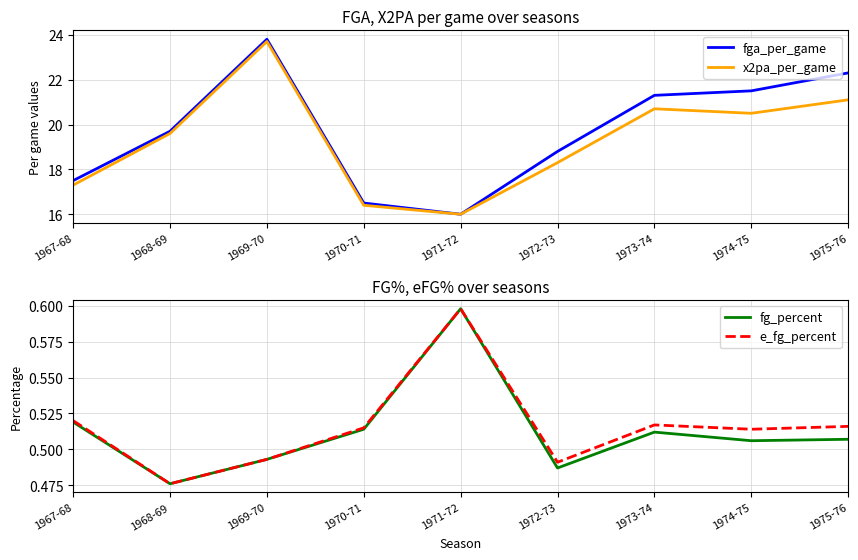

What are all the series names shown in the legend?

fga_per_game, x2pa_per_game, fg_percent, e_fg_percent